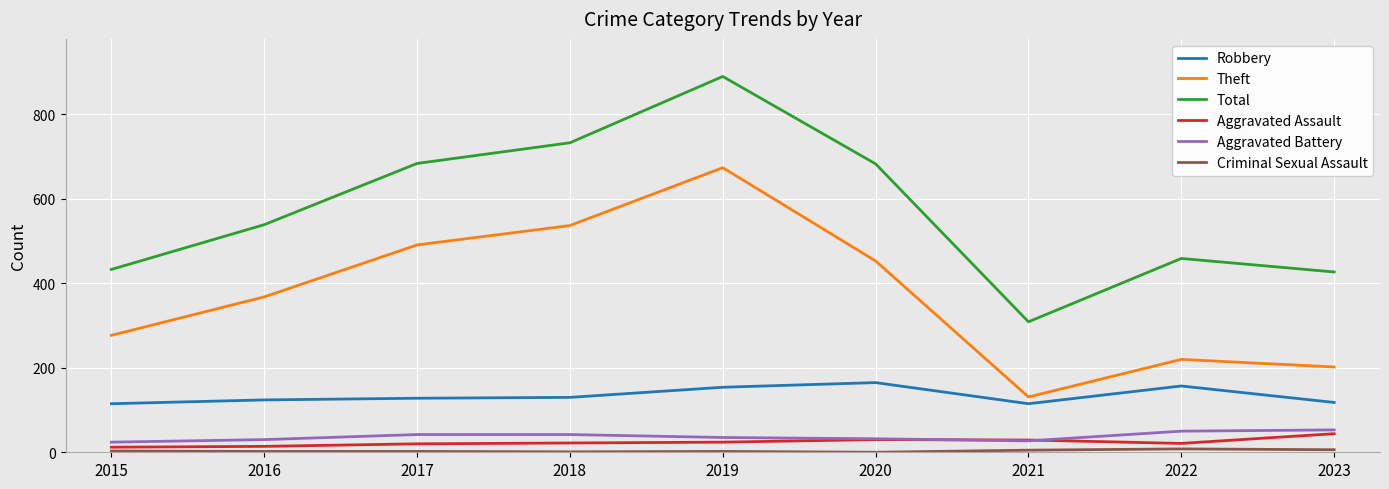

At which category is the sum across all series the highest?

2019